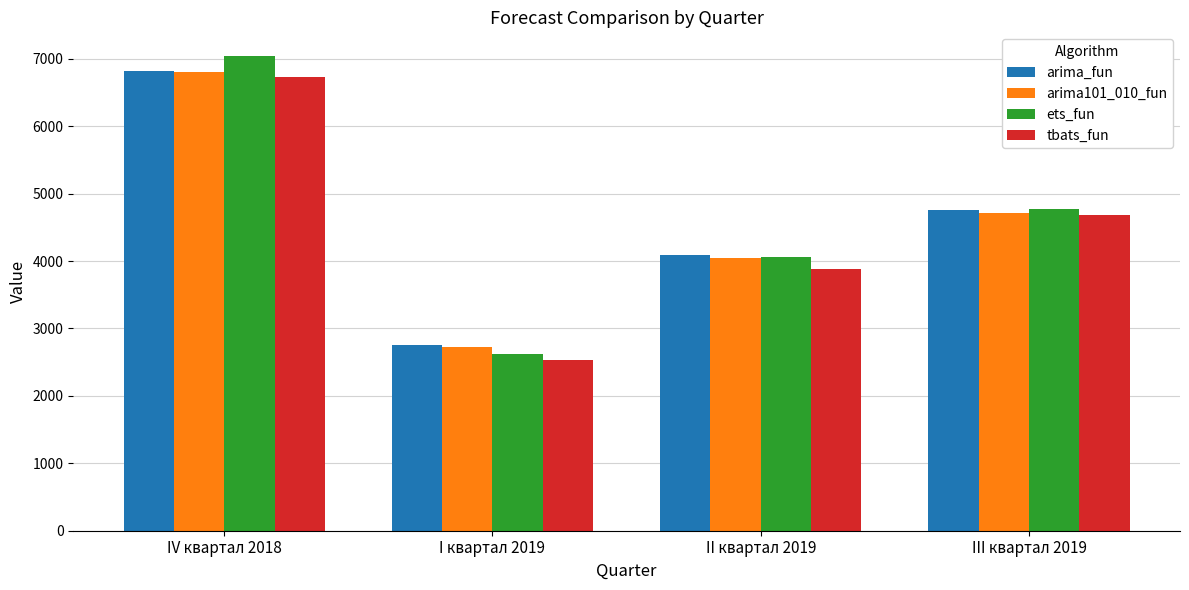

Does the chart contain stacked bars?

No